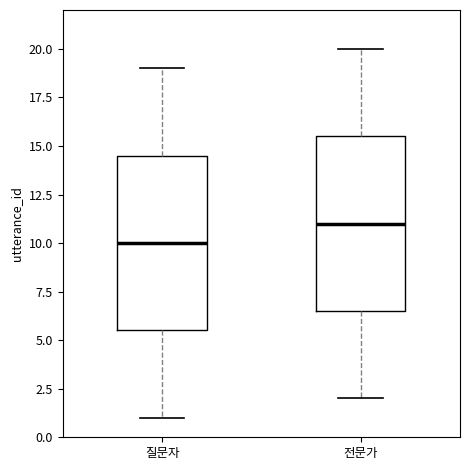

Reading left to right, transcribe this box plot: for each box, give where its median line is, the range the box spans, and where its two whiskers end, as read against the y-axis. The values are not printed on the chart, so give them approximately, as read against the axis.

질문자: median 10.0, box 5.5 to 14.5, whiskers 1.0 to 19.0
전문가: median 11.0, box 6.5 to 15.5, whiskers 2.0 to 20.0